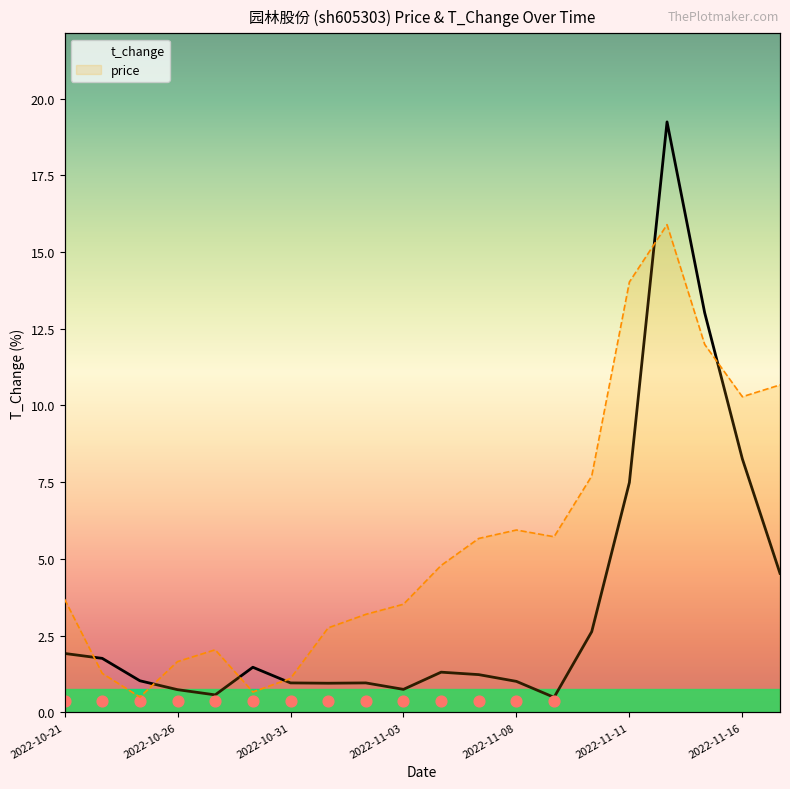

At which category is the sum across all series the highest?

16